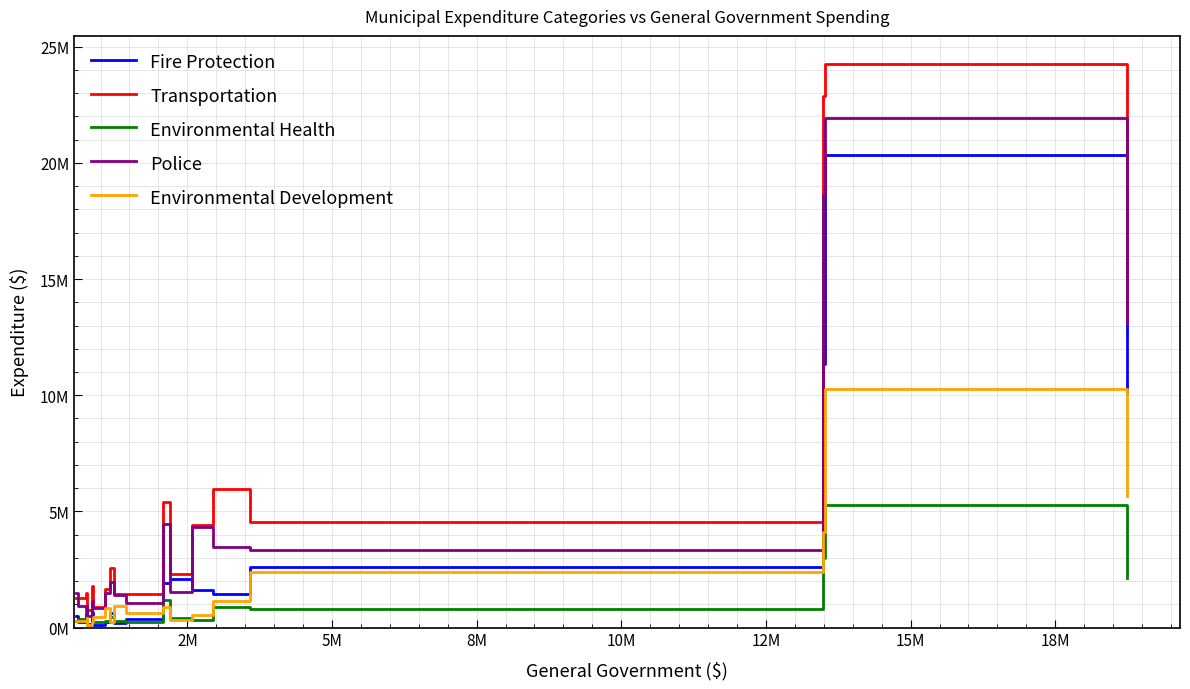

True or false: Transportation and Environmental Development intersect in this chart.

False